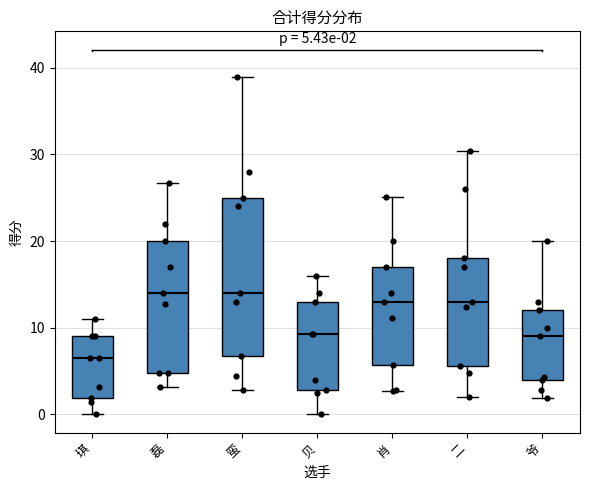

Which box has the lowest median line?

琪